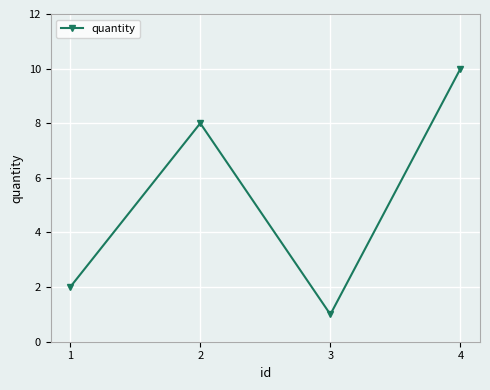

What is the difference between the second highest and second lowest values?

6